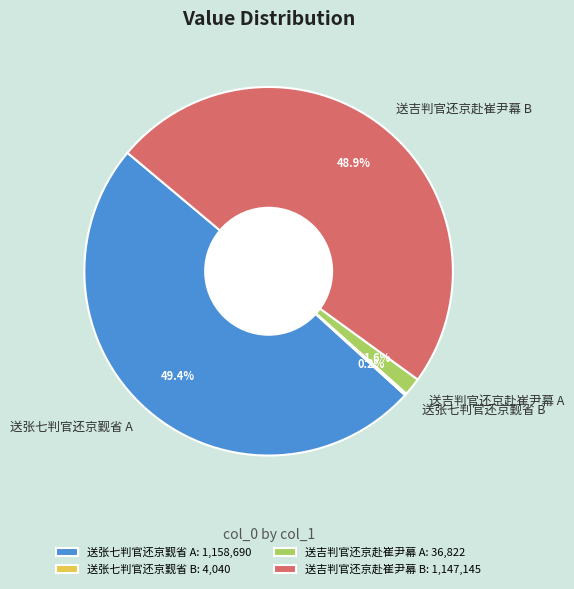

Does 送张七判官还京觐省 A account for over 50% of the chart?

No